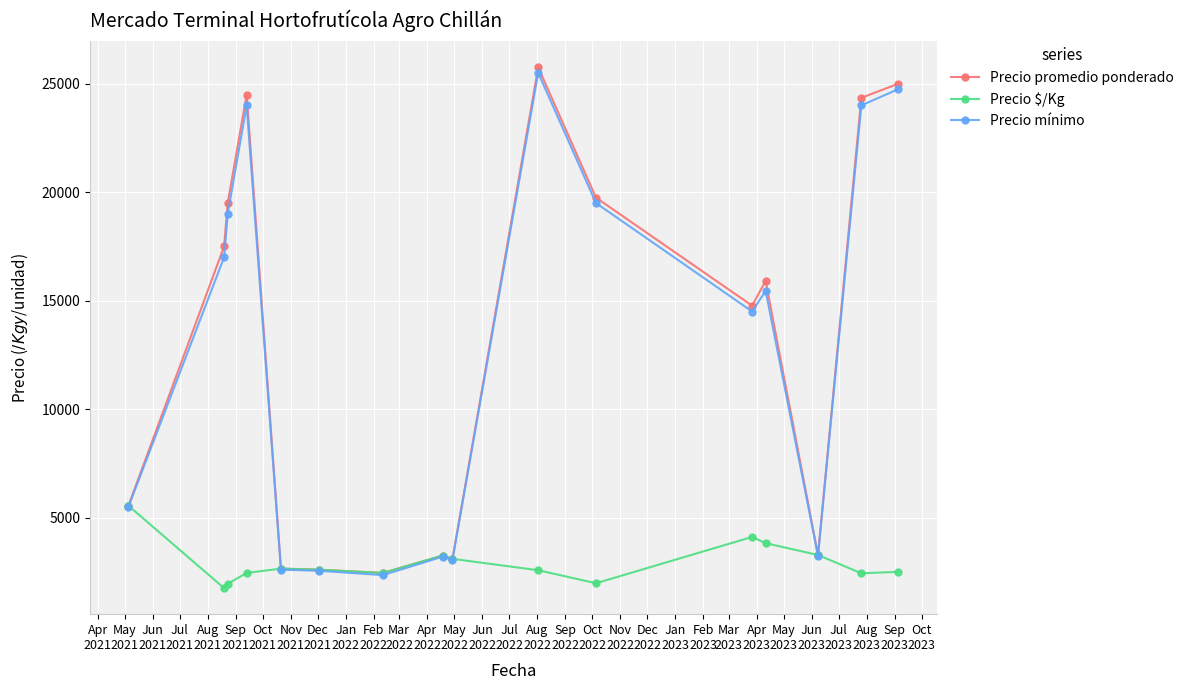

Rank the series by their maximum value, from highest to lowest.

Precio promedio ponderado, Precio mínimo, Precio $/Kg